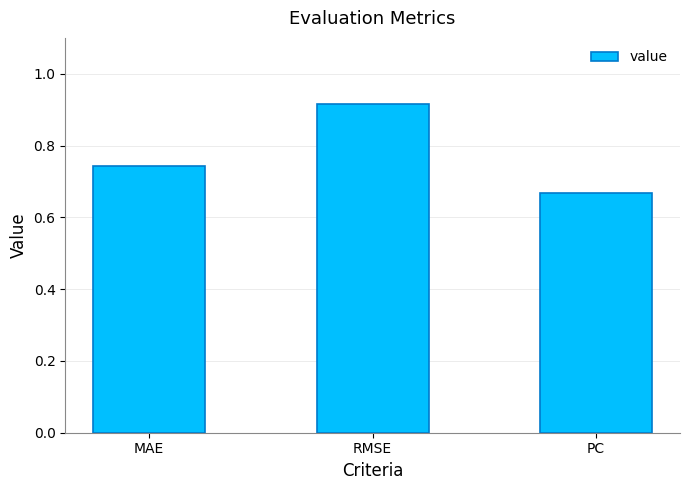

What is the difference between the values at PC and RMSE?

0.3